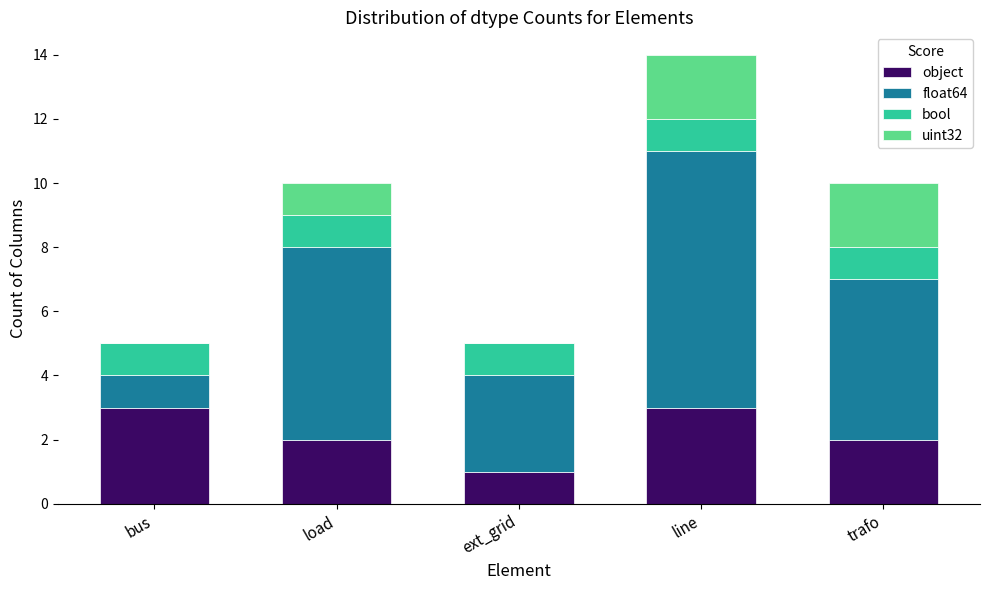

At which category is the sum across all series the highest?

line